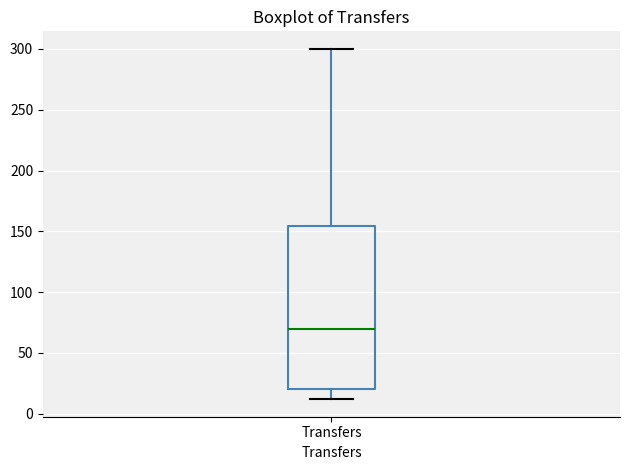

Where is the lower edge of the box for Transfers on the y-axis? The values are not printed on the chart, so give them approximately, as read against the axis.

20